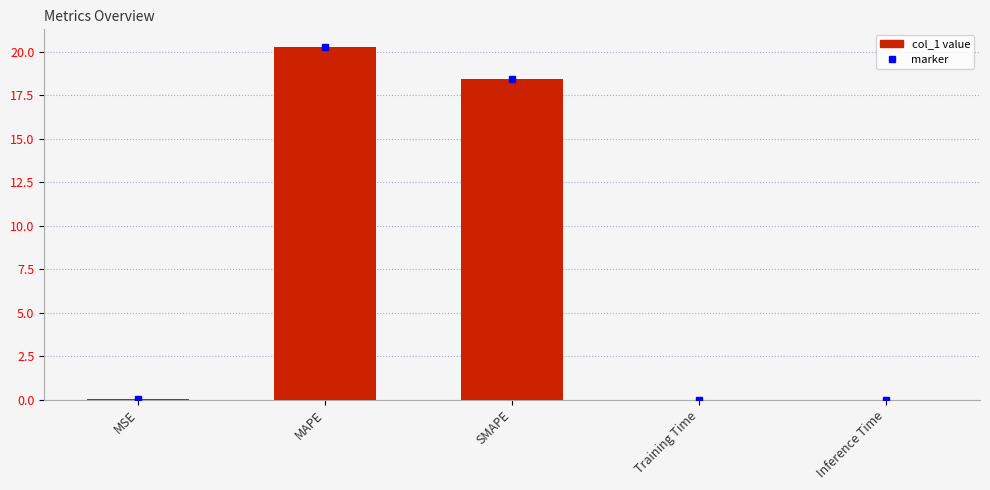

Between MAPE and Inference Time, which is larger?

MAPE